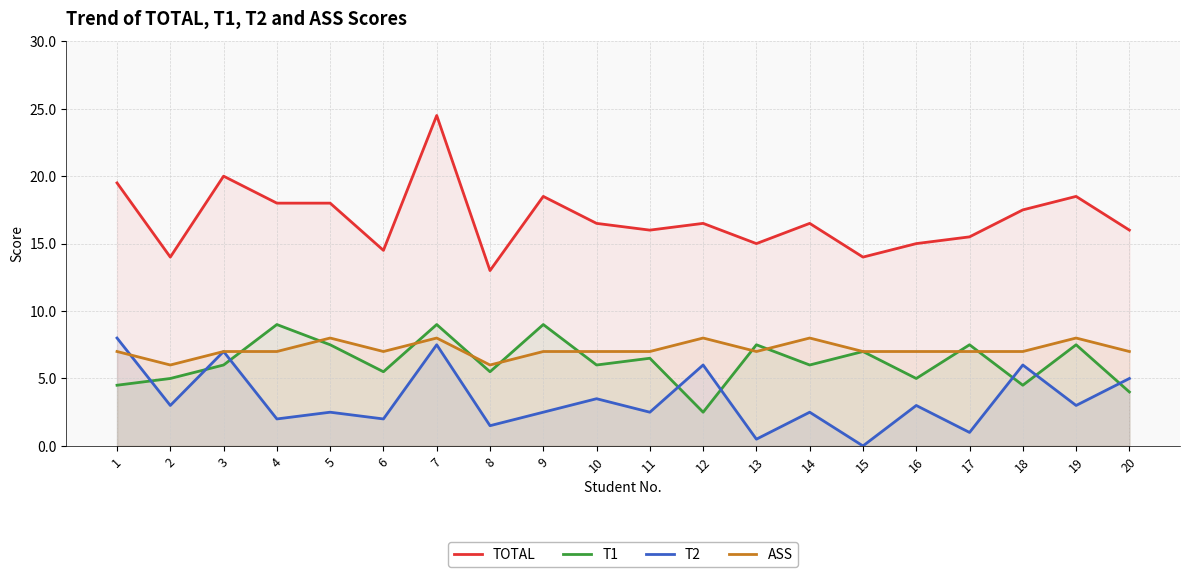

Reading left to right, transcribe all the data shown in this chart.

TOTAL: 19.5	14.0	20.0	18.0	18.0	14.5	24.5	13.0	18.5	16.5	16.0	16.5	15.0	16.5	14.0	15.0	15.5	17.5	18.5	16.0
T1: 4.5	5.0	6.0	9.0	7.5	5.5	9.0	5.5	9.0	6.0	6.5	2.5	7.5	6.0	7.0	5.0	7.5	4.5	7.5	4.0
T2: 8.0	3.0	7.0	2.0	2.5	2.0	7.5	1.5	2.5	3.5	2.5	6.0	0.5	2.5	0.0	3.0	1.0	6.0	3.0	5.0
ASS: 7.0	6.0	7.0	7.0	8.0	7.0	8.0	6.0	7.0	7.0	7.0	8.0	7.0	8.0	7.0	7.0	7.0	7.0	8.0	7.0